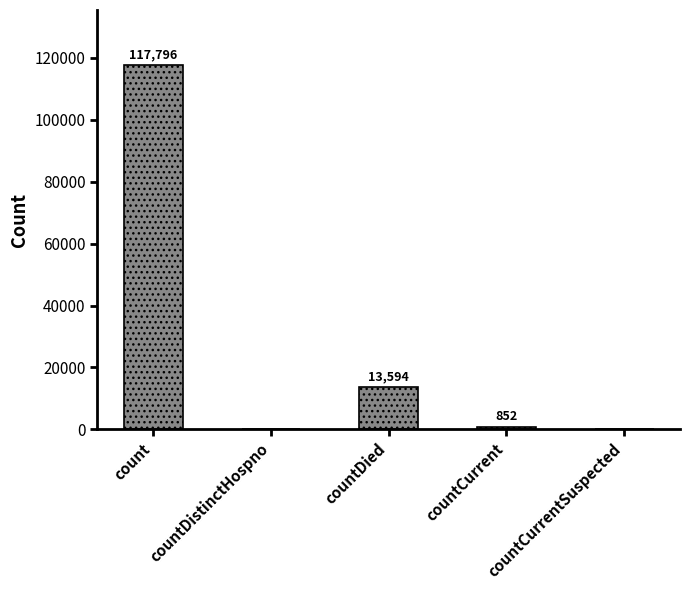

Reading left to right, what are all the values shown in this chart?

count=117796	countDistinctHospno=0	countDied=13594	countCurrent=852	countCurrentSuspected=0